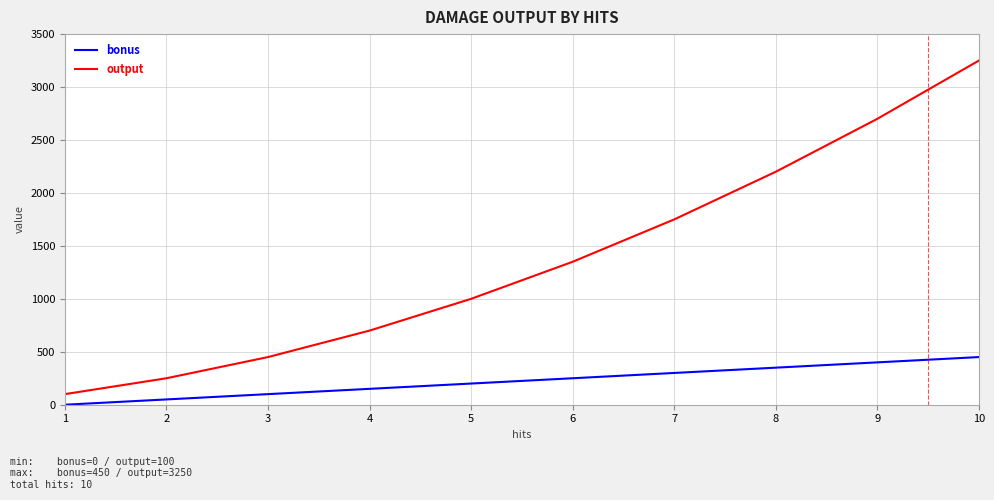

What value does the output series have at 5, to the nearest 50?

1000